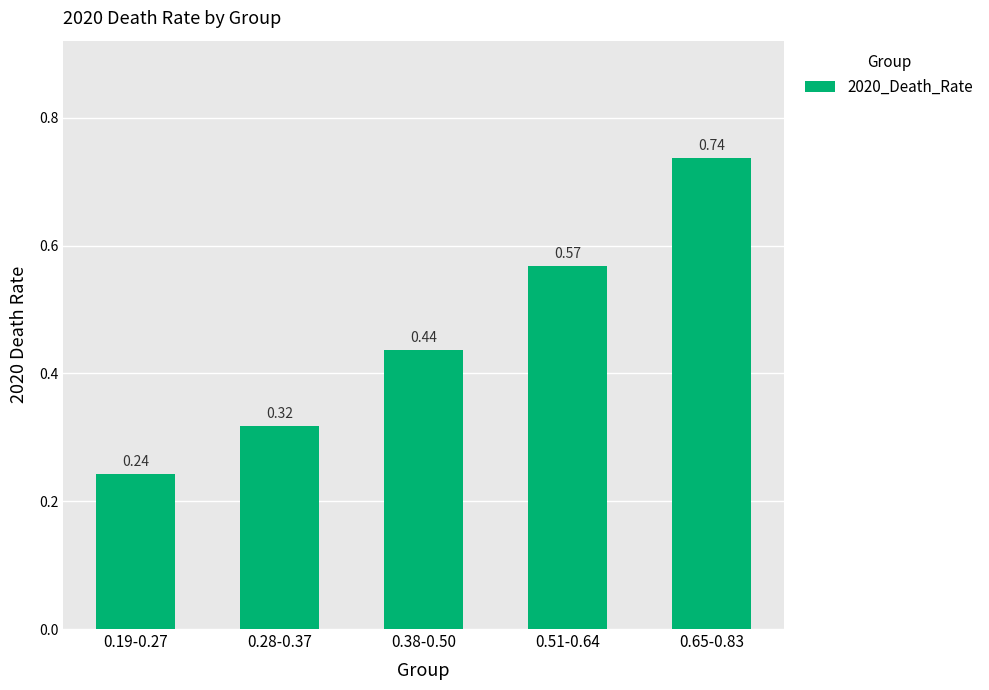

What is the sum of the values at 0.51-0.64 and 0.65-0.83?

1.3